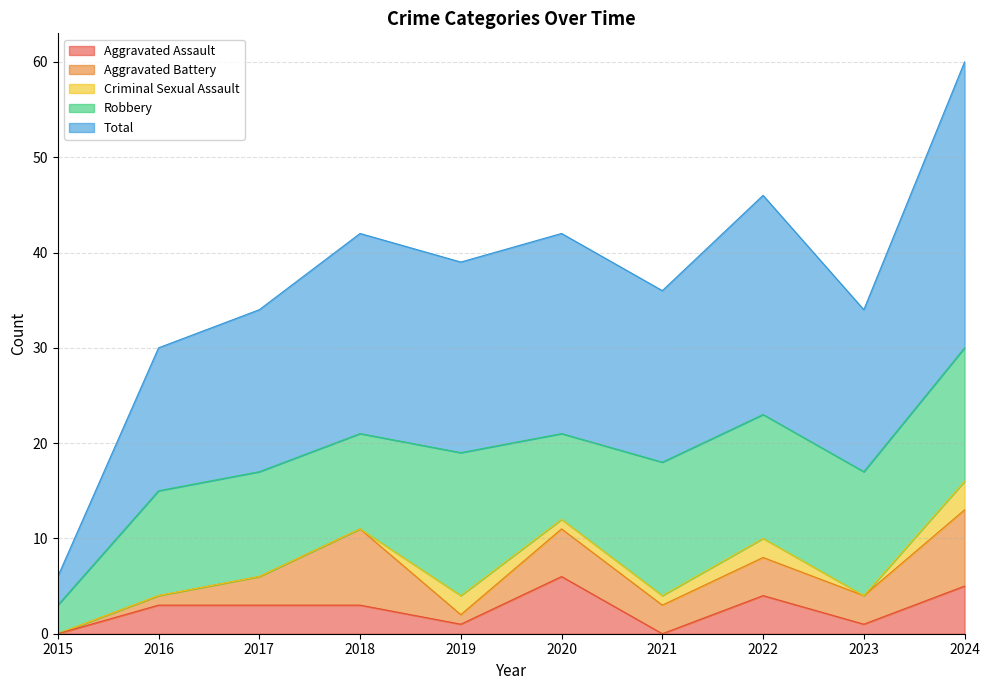

Reading left to right, transcribe all the data shown in this chart.

Aggravated Assault: 2015=0	2016=3	2017=3	2018=3	2019=1	2020=6	2021=0	2022=4	2023=1	2024=5
Aggravated Battery: 2015=0	2016=1	2017=3	2018=8	2019=1	2020=5	2021=3	2022=4	2023=3	2024=8
Criminal Sexual Assault: 2015=0	2016=0	2017=0	2018=0	2019=2	2020=1	2021=1	2022=2	2023=0	2024=3
Robbery: 2015=3	2016=11	2017=11	2018=10	2019=15	2020=9	2021=14	2022=13	2023=13	2024=14
Total: 2015=3	2016=15	2017=17	2018=21	2019=20	2020=21	2021=18	2022=23	2023=17	2024=30